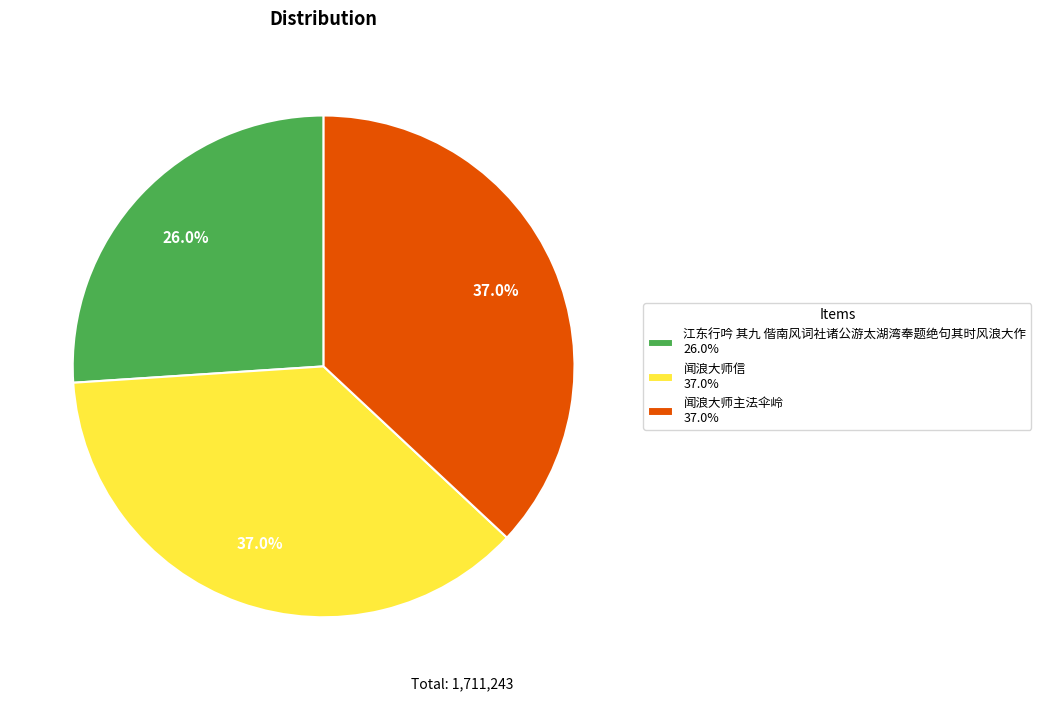

What is the ratio of the value at 闻浪大师信 37.0% to the value at 江东行吟 其九 偕南风词社诸公游太湖湾奉题绝句其时风浪大作 26.0%?

1.4